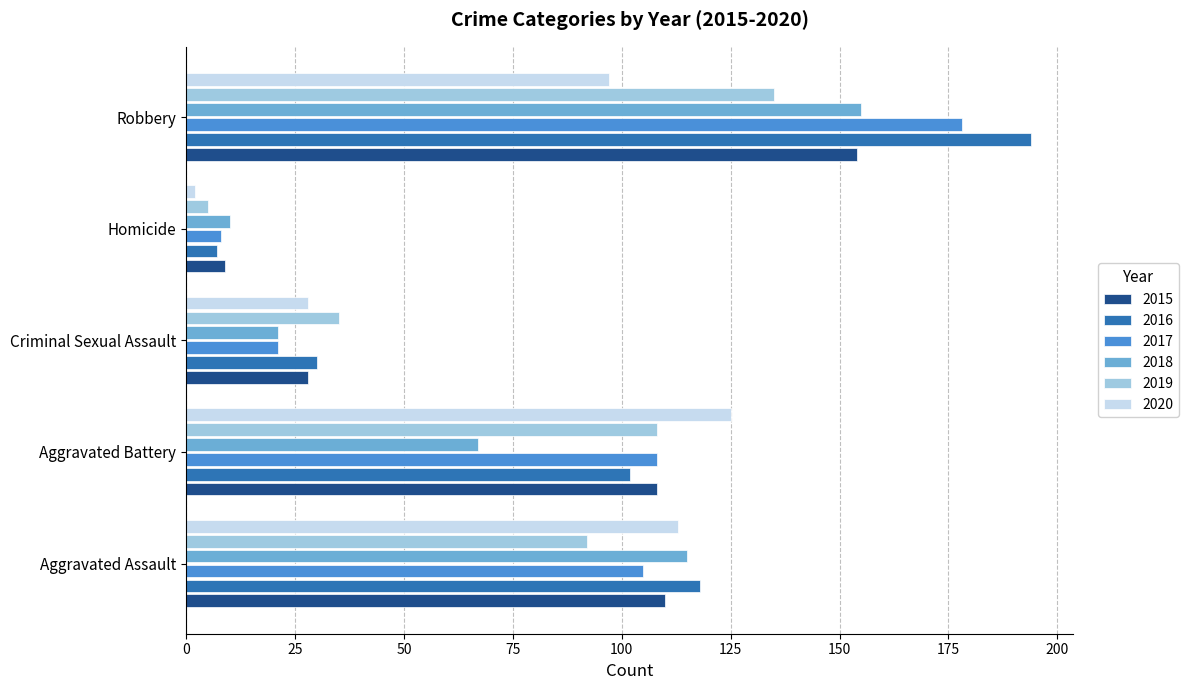

True or false: 2015 has a value of 57 at Aggravated Assault.

False